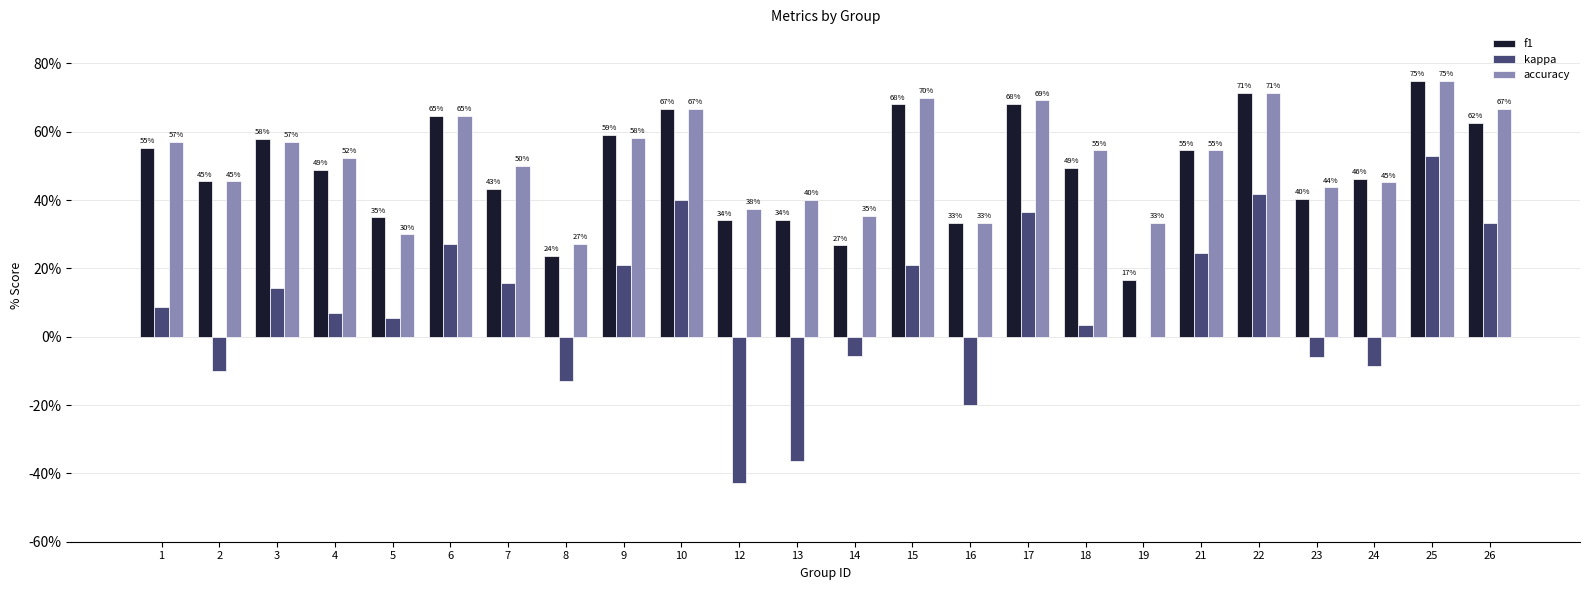

Does the chart contain stacked bars?

No